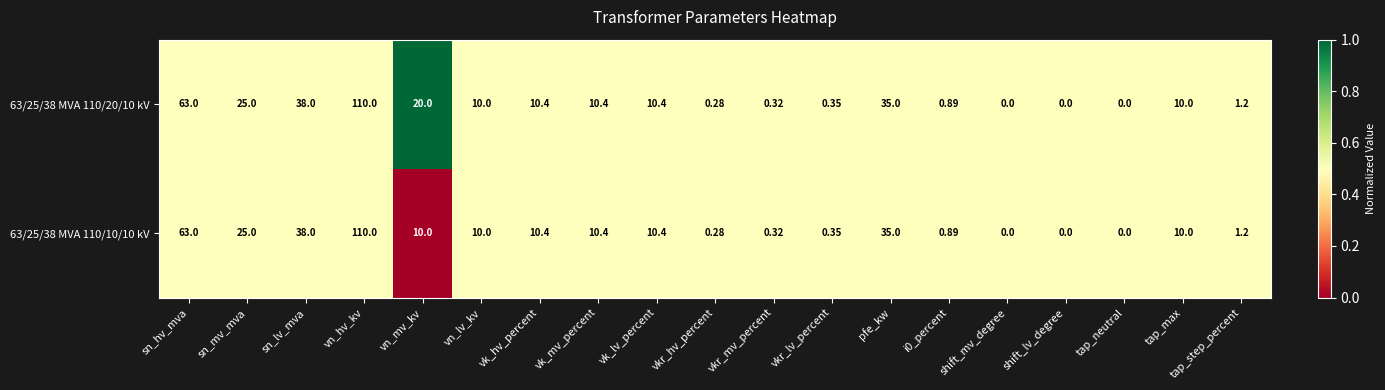

At which label is 63/25/38 MVA 110/20/10 kV closest to 55?

sn_hv_mva